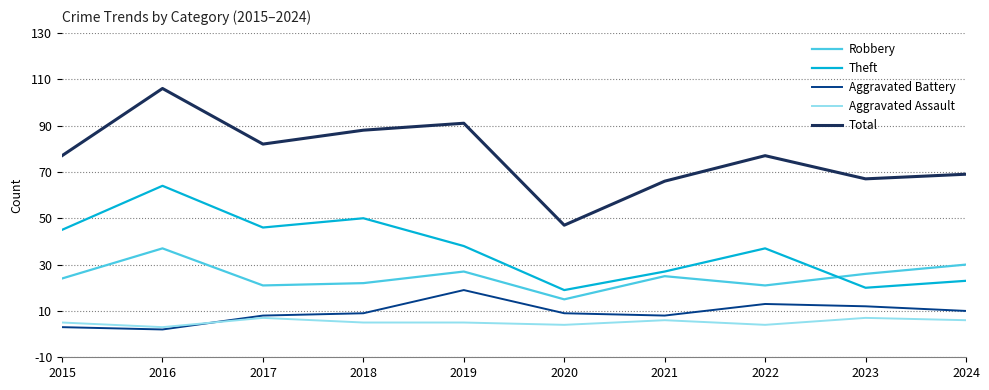

What are all the series names shown in the legend?

Robbery, Theft, Aggravated Battery, Aggravated Assault, Total